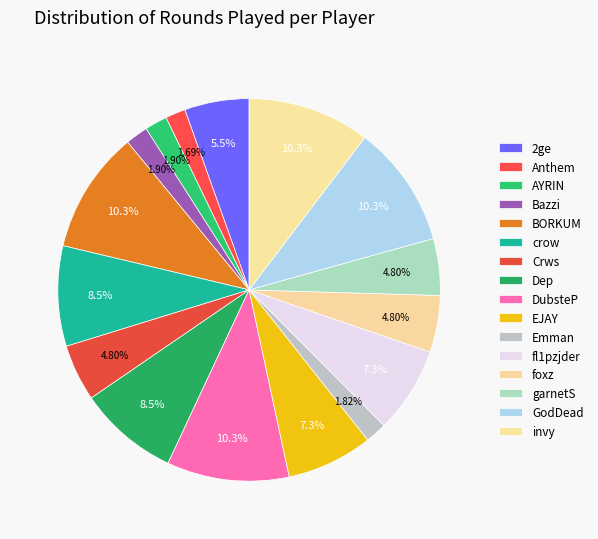

How many segments does this pie chart have?

16